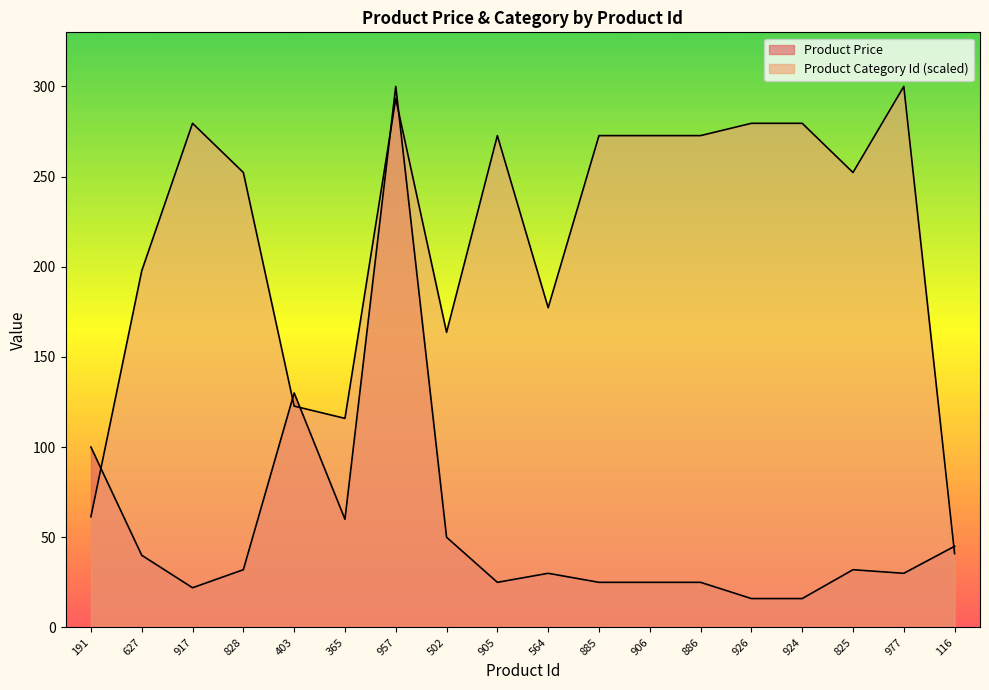

In Product Price, how many points are lower than both neighbors (excluding endpoints)?

4